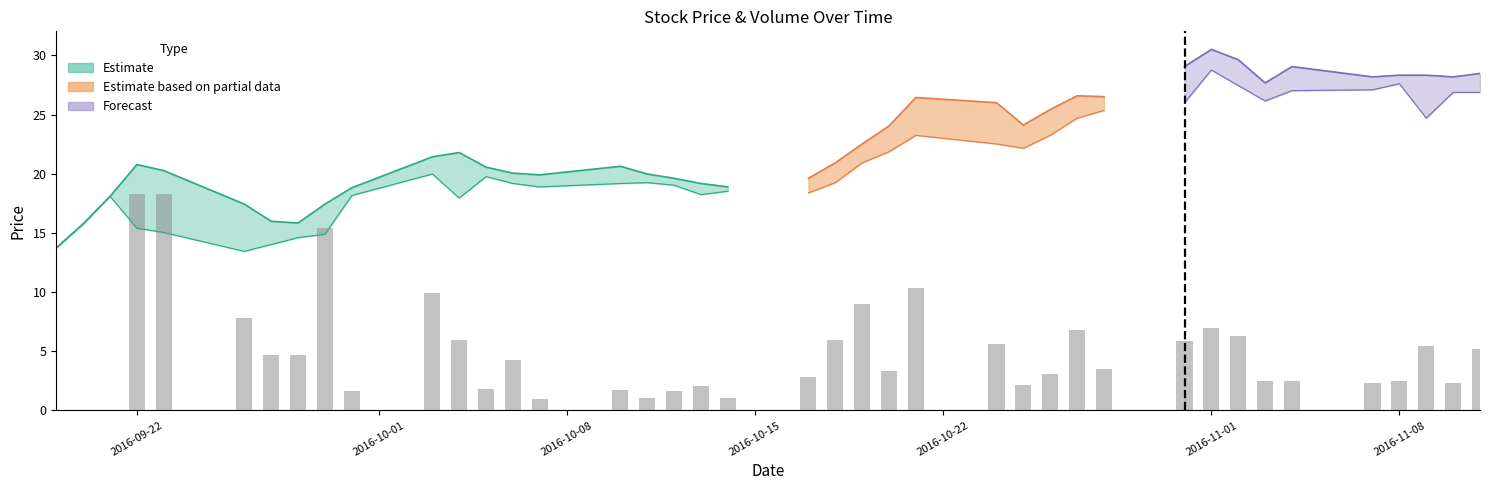

Are the bars horizontal?

No